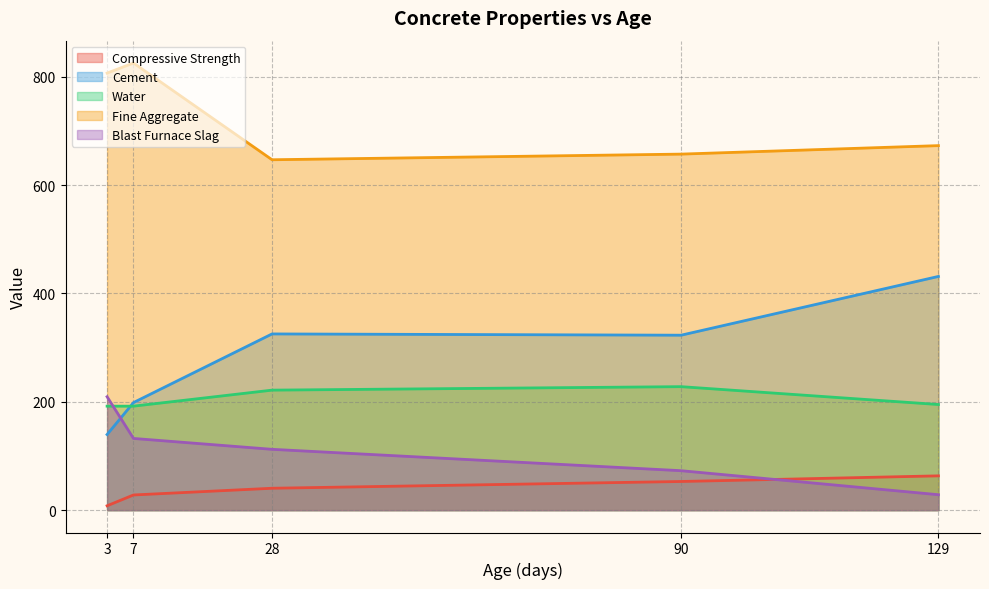

Does the chart have visible grid lines?

Yes